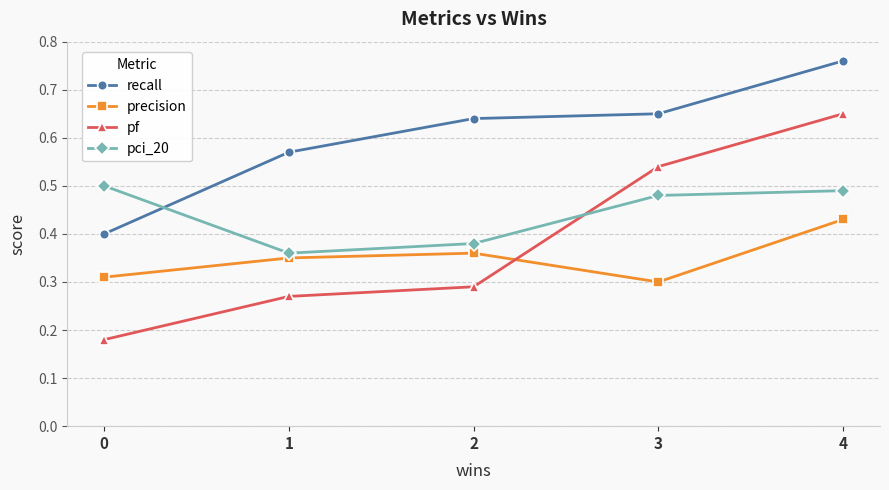

At which category does pci_20 reach its first local valley?

1